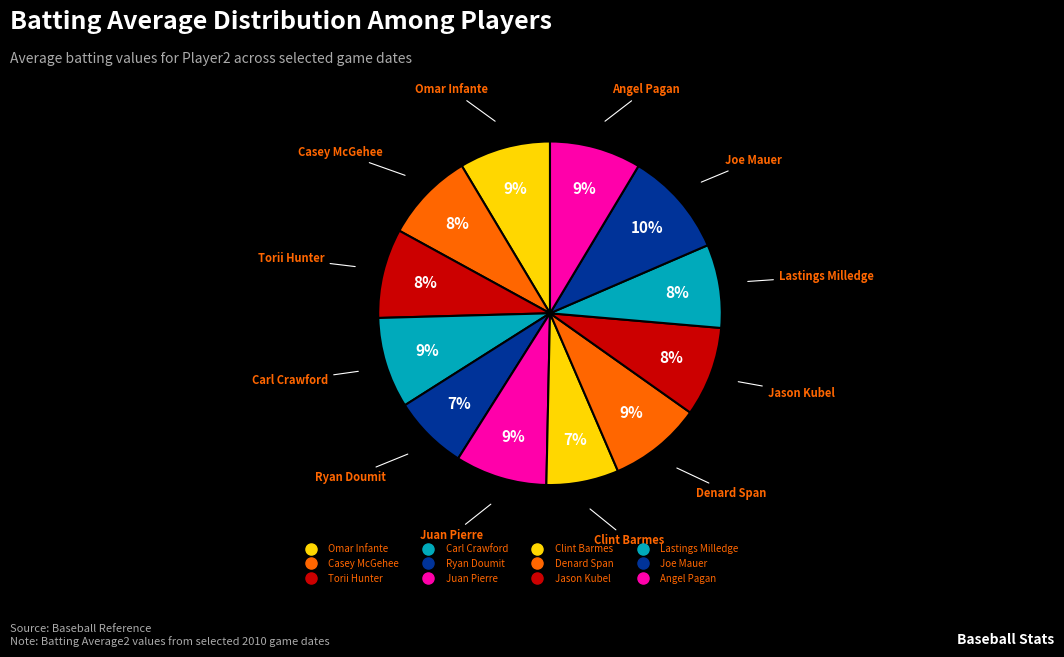

What is the total percentage of Carl Crawford and Denard Span?

17.3%